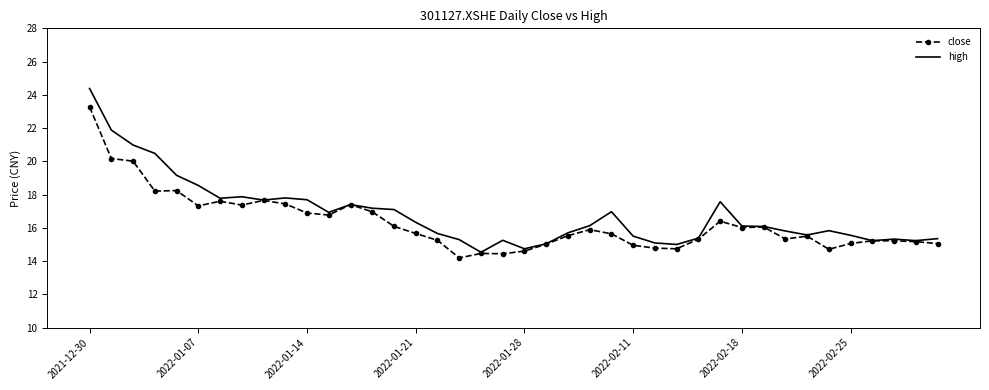

Rank the series by their maximum value, from lowest to highest.

close, high